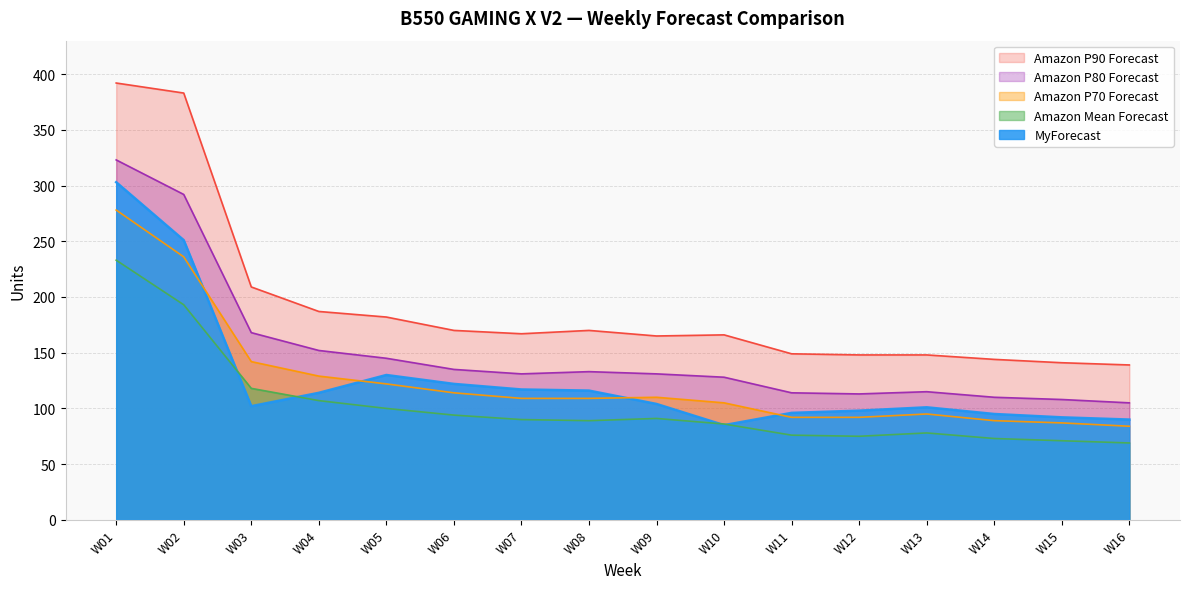

In MyForecast, how many points are lower than both neighbors (excluding endpoints)?

2